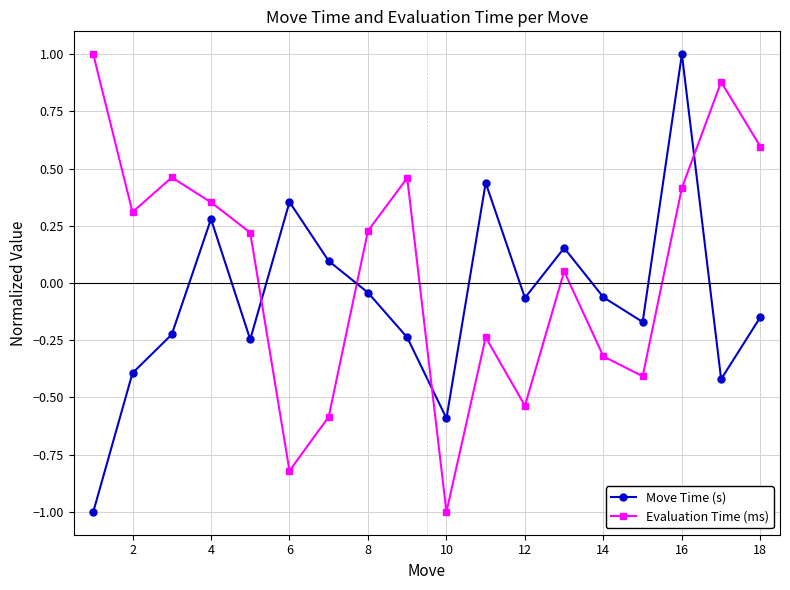

In Move Time (s), how many points are lower than both neighbors (excluding endpoints)?

5